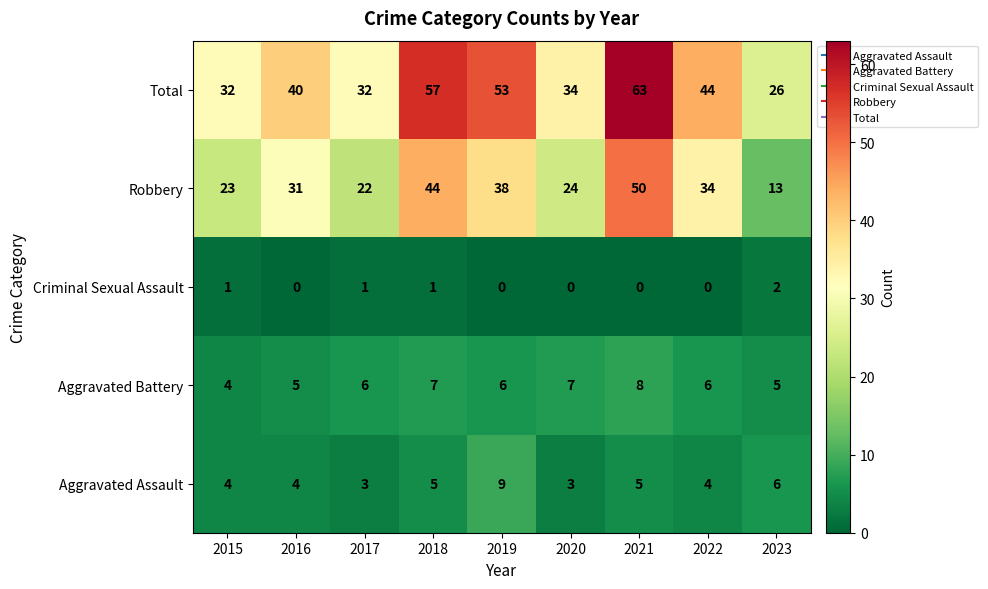

What is the approximate value of Aggravated Battery at 2015?

4